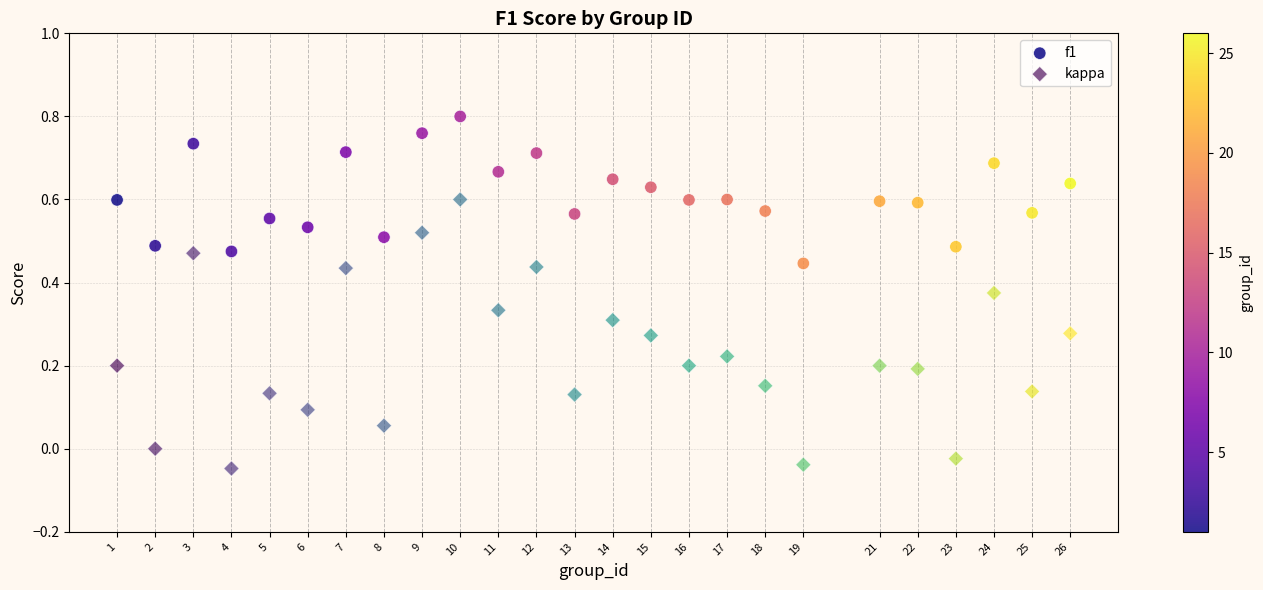

Which series contains the lowest Y value?

kappa